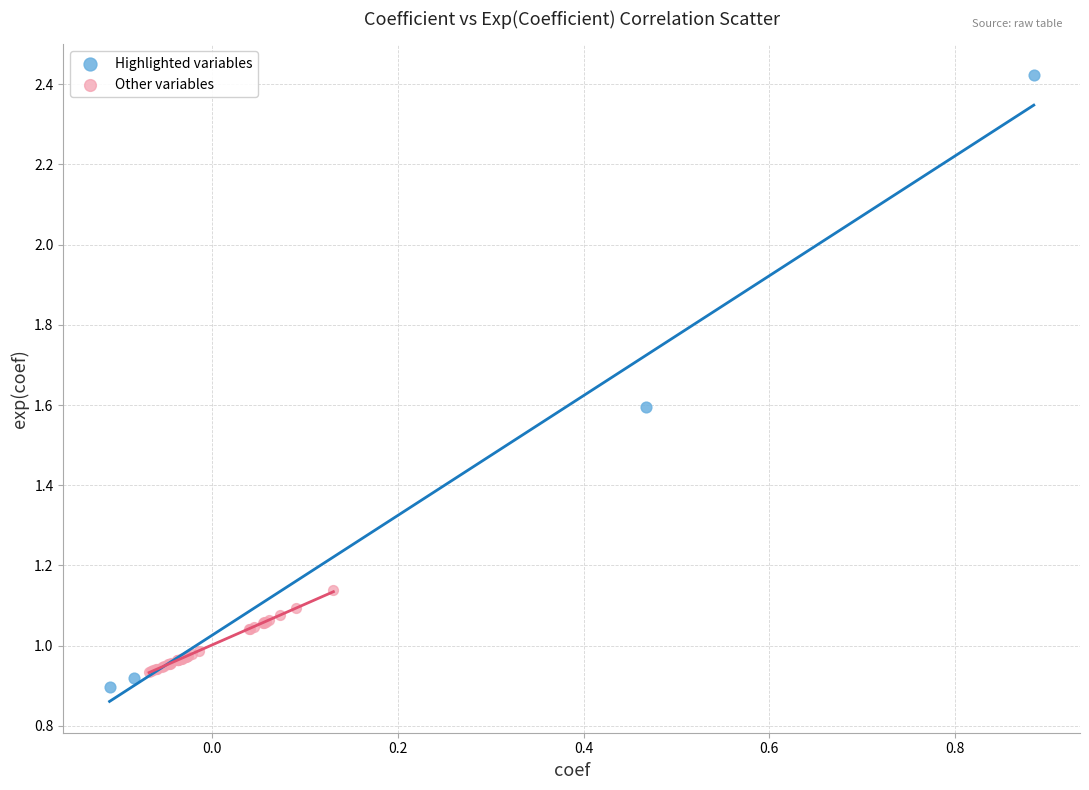

Which series has the widest spread of Y values?

Highlighted variables